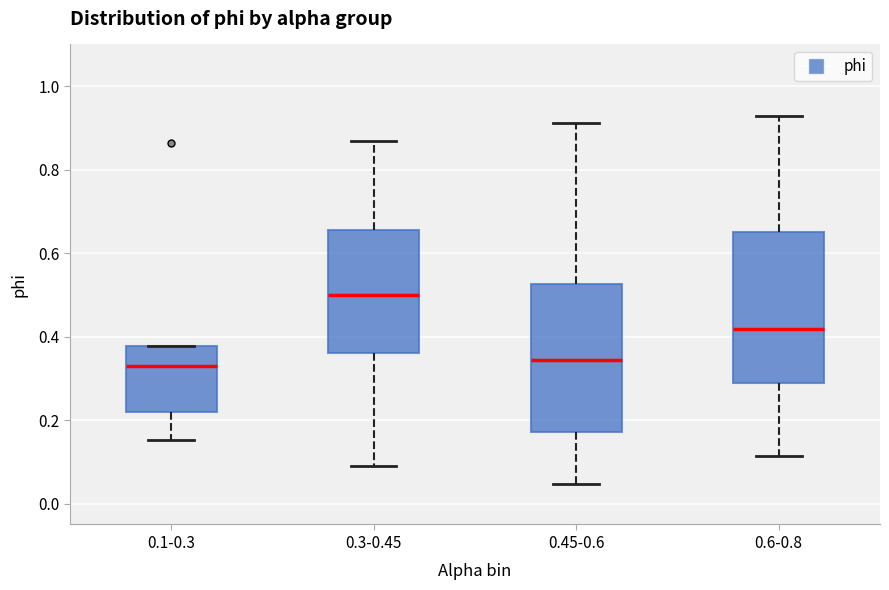

Where is the upper edge of the box for 0.45-0.6 on the y-axis? The values are not printed on the chart, so give them approximately, as read against the axis.

0.52